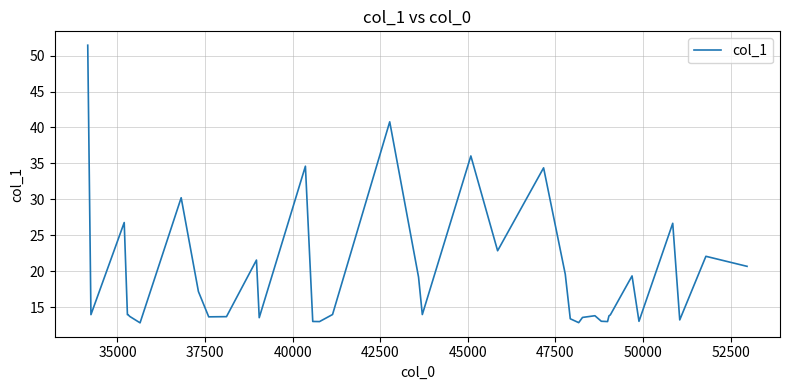

What is the minimum value shown in the chart?

12.8